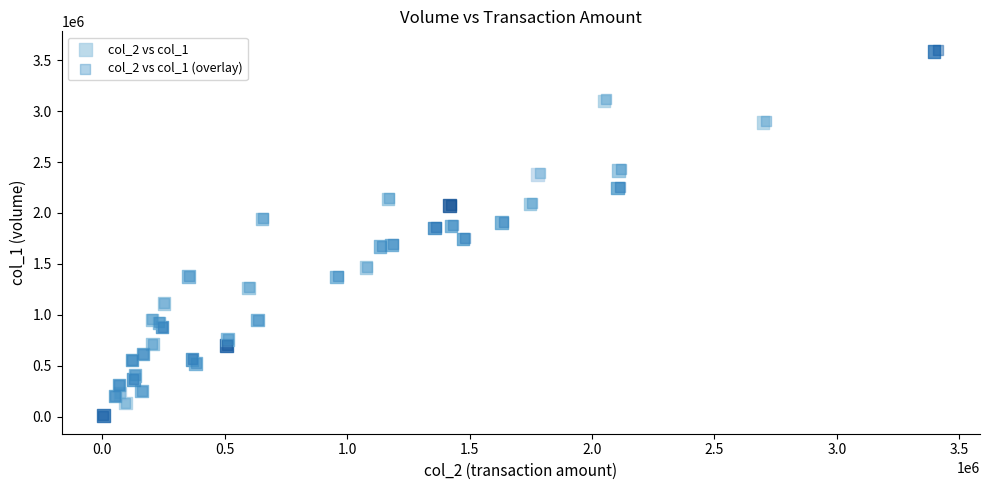

What are all the series names shown in the legend?

col_2 vs col_1, col_2 vs col_1 (overlay)